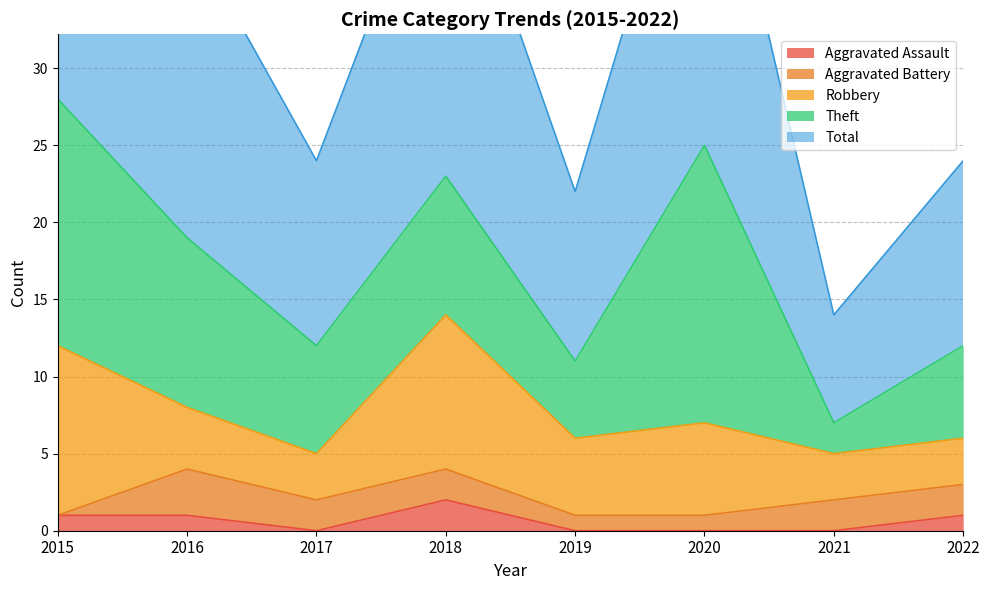

True or false: Aggravated Assault and Robbery cross at least once.

False